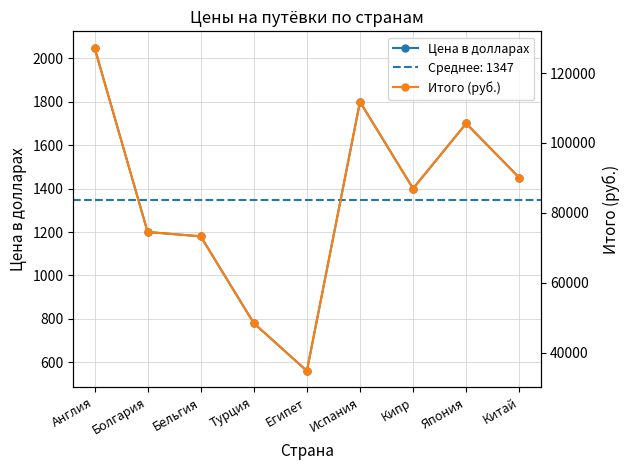

What is the difference between the Итого (руб.) values at Англия and Турция?

78867